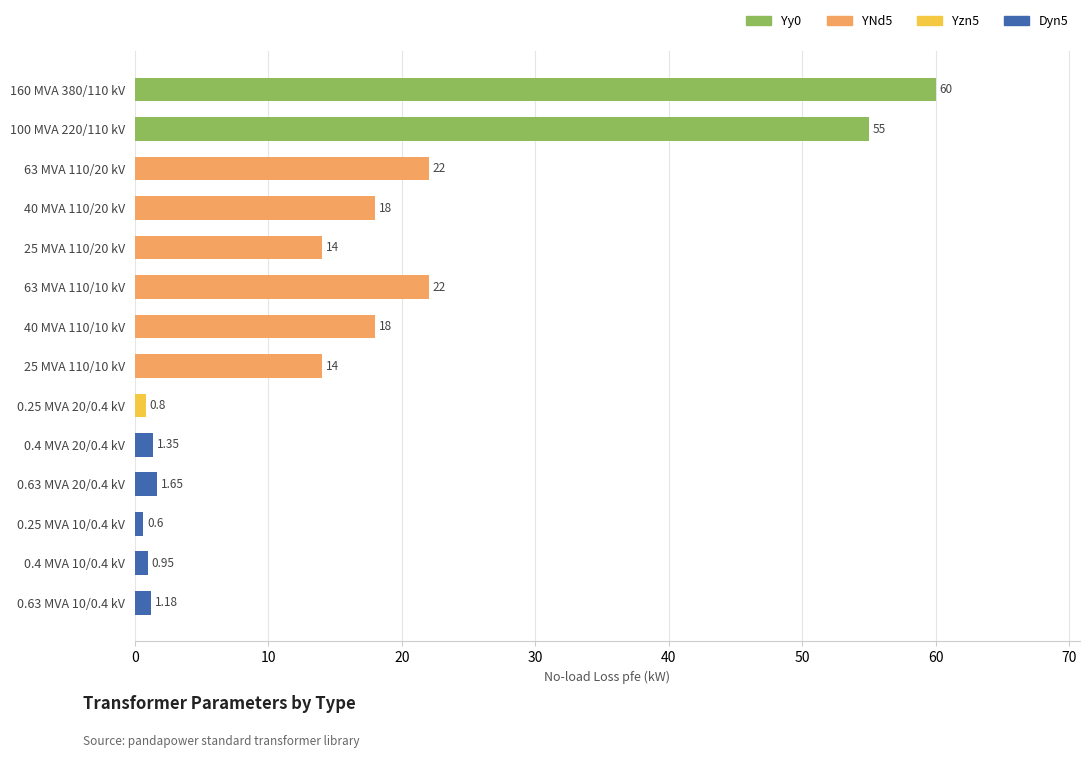

What is the average value?

16.4